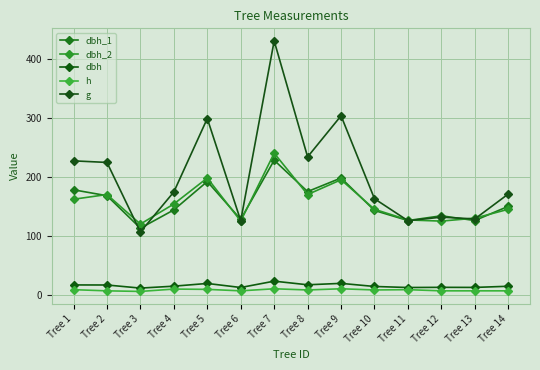

At how many categories does at least one series exceed 62?

14